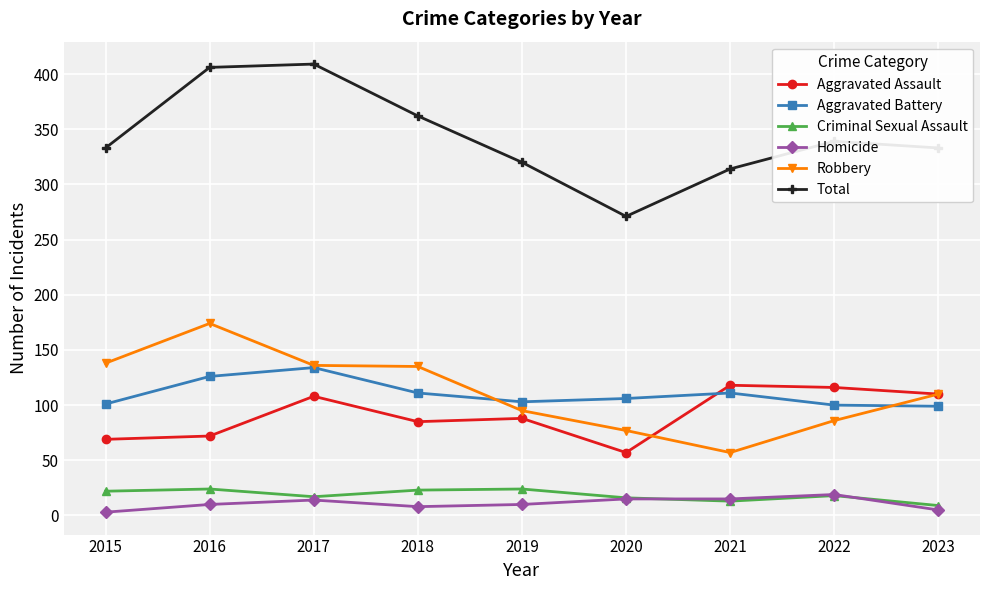

True or false: Aggravated Assault has more than 1 points higher than both neighbors.

True